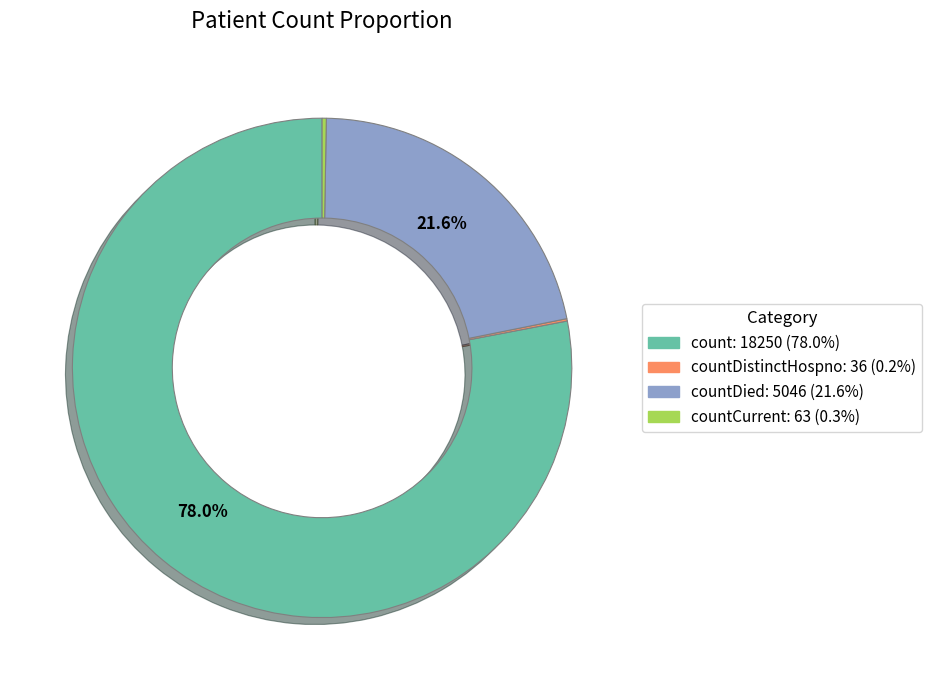

Does any single category account for the majority?

Yes